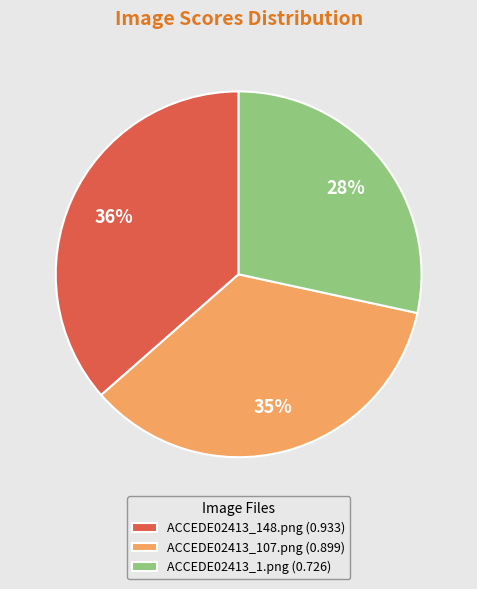

Is there any slice that represents more than half of the pie?

No